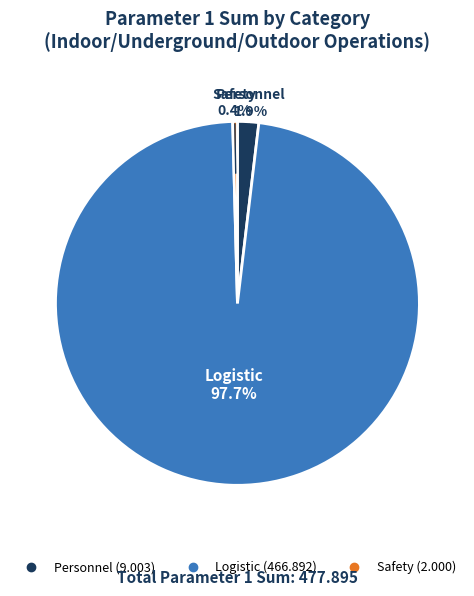

To the nearest percent, what is the combined percentage of Personnel and Logistic?

100%